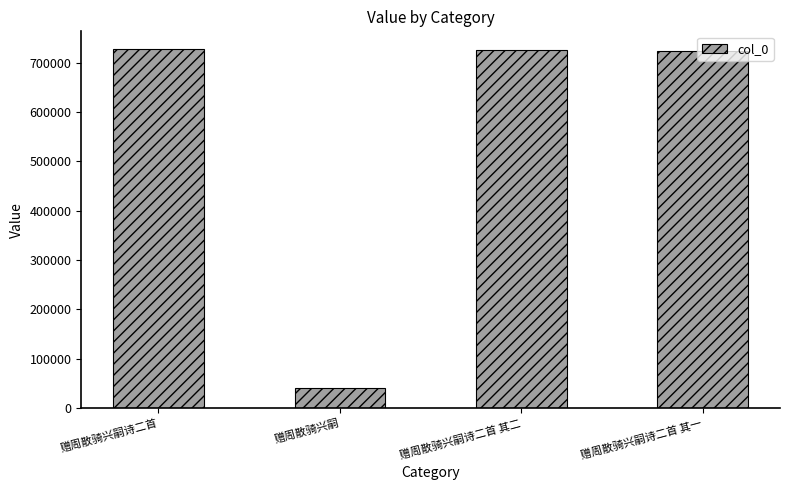

What is the difference between the second highest and minimum values?

683695